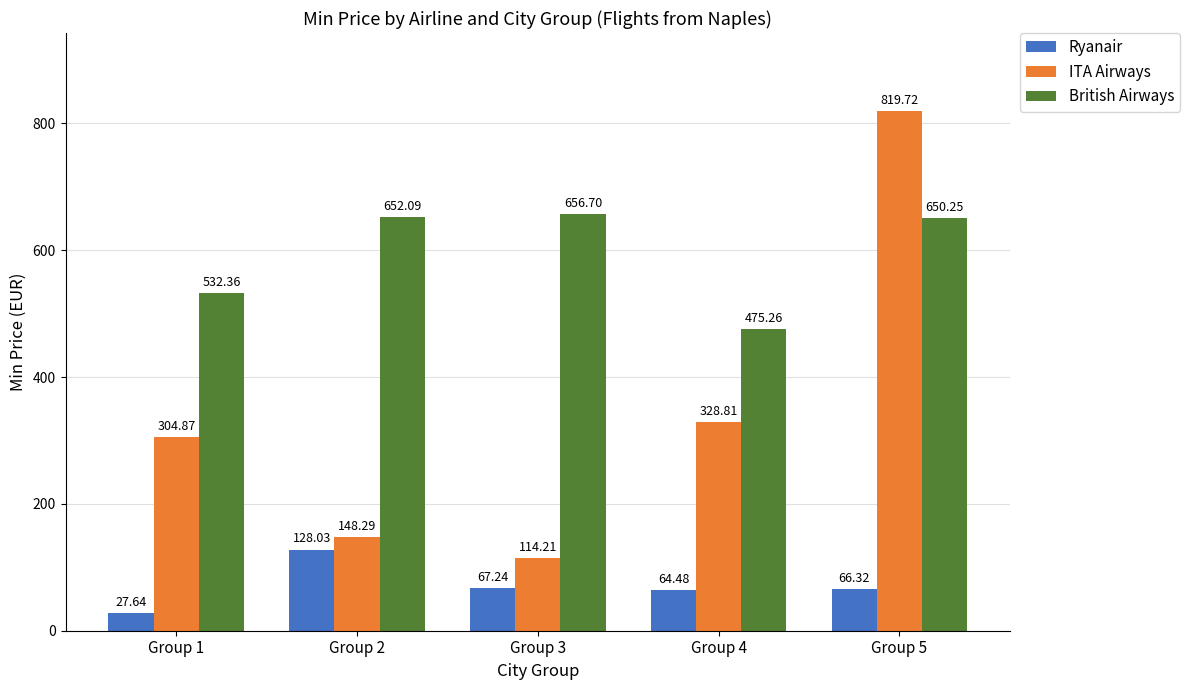

How many data points in British Airways are less than 650?

2